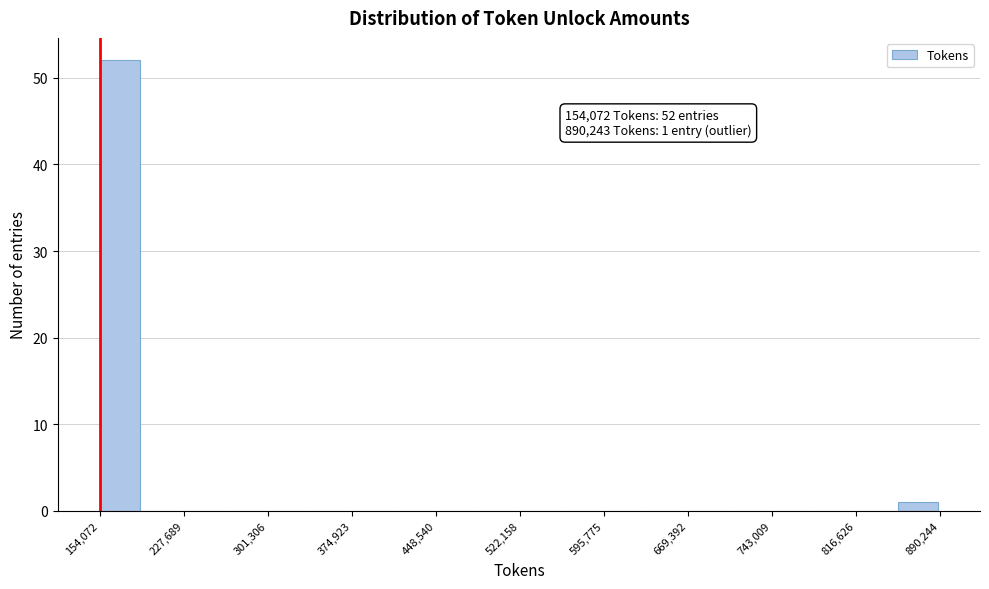

Around what value on the x-axis is the tallest bar? Give the approximate position of its centre, as read against the axis.

170000